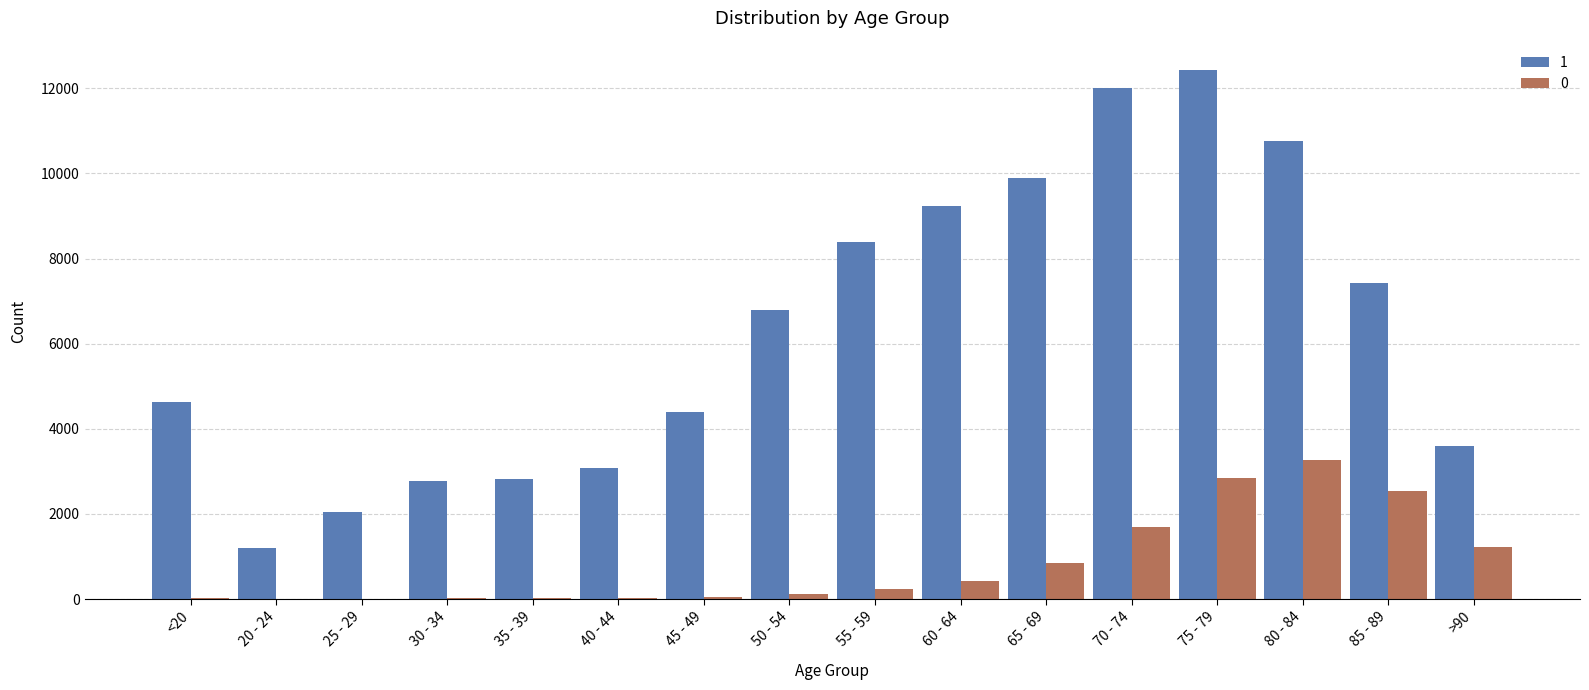

What are all the series names shown in the legend?

1, 0